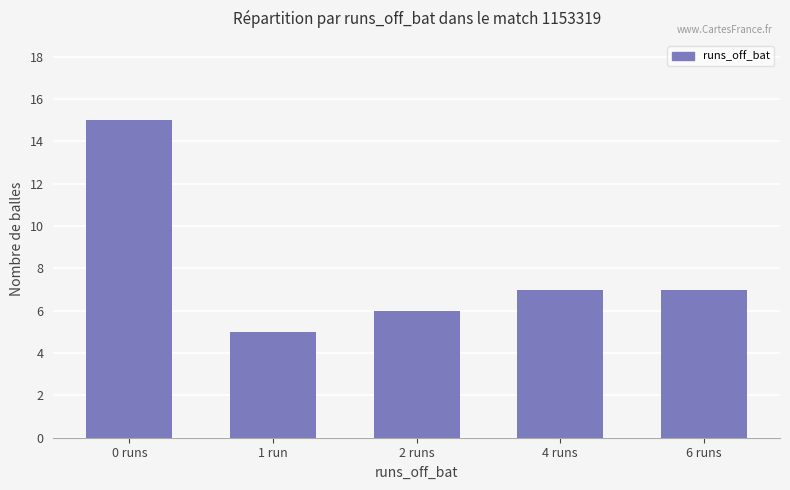

What is the label of the 2nd bar from the right?

4 runs